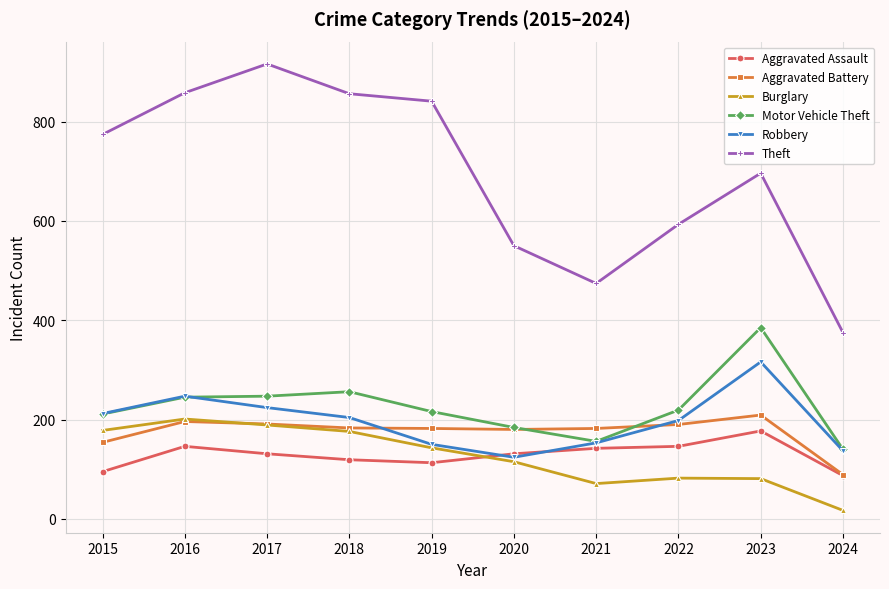

What is the value of the Aggravated Battery point at the 8th from the left?

190